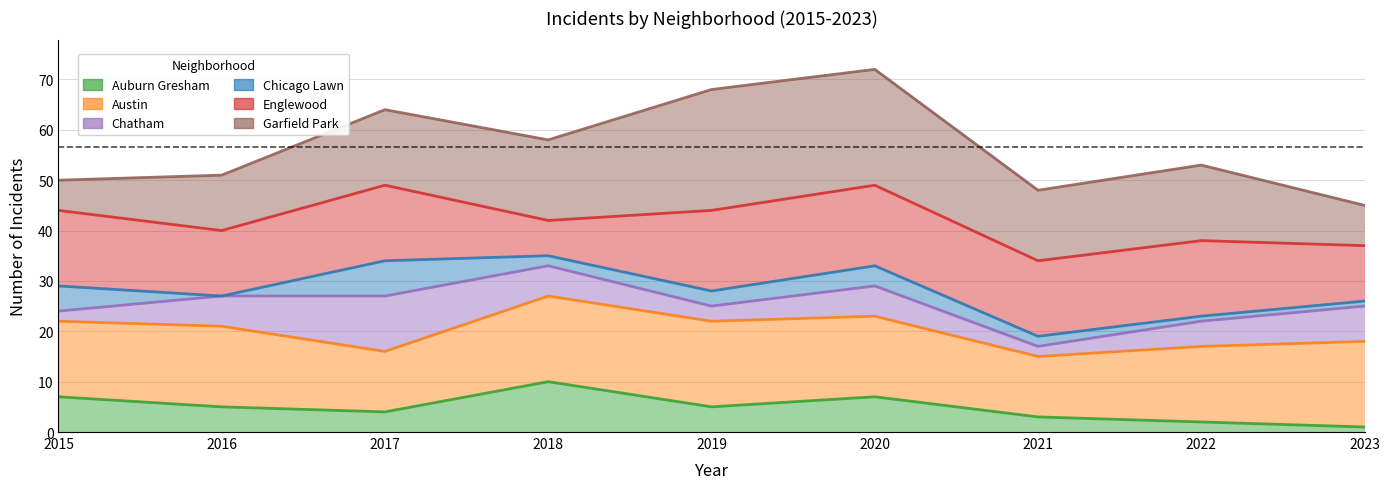

True or false: Auburn Gresham has more than 1 interior local peaks.

True